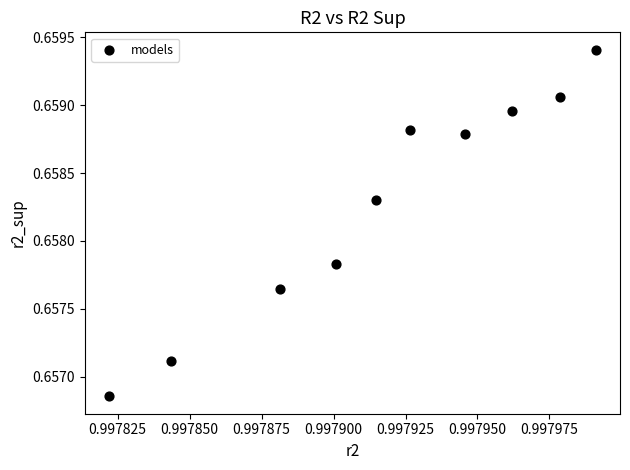

What is the average X value?

1.0